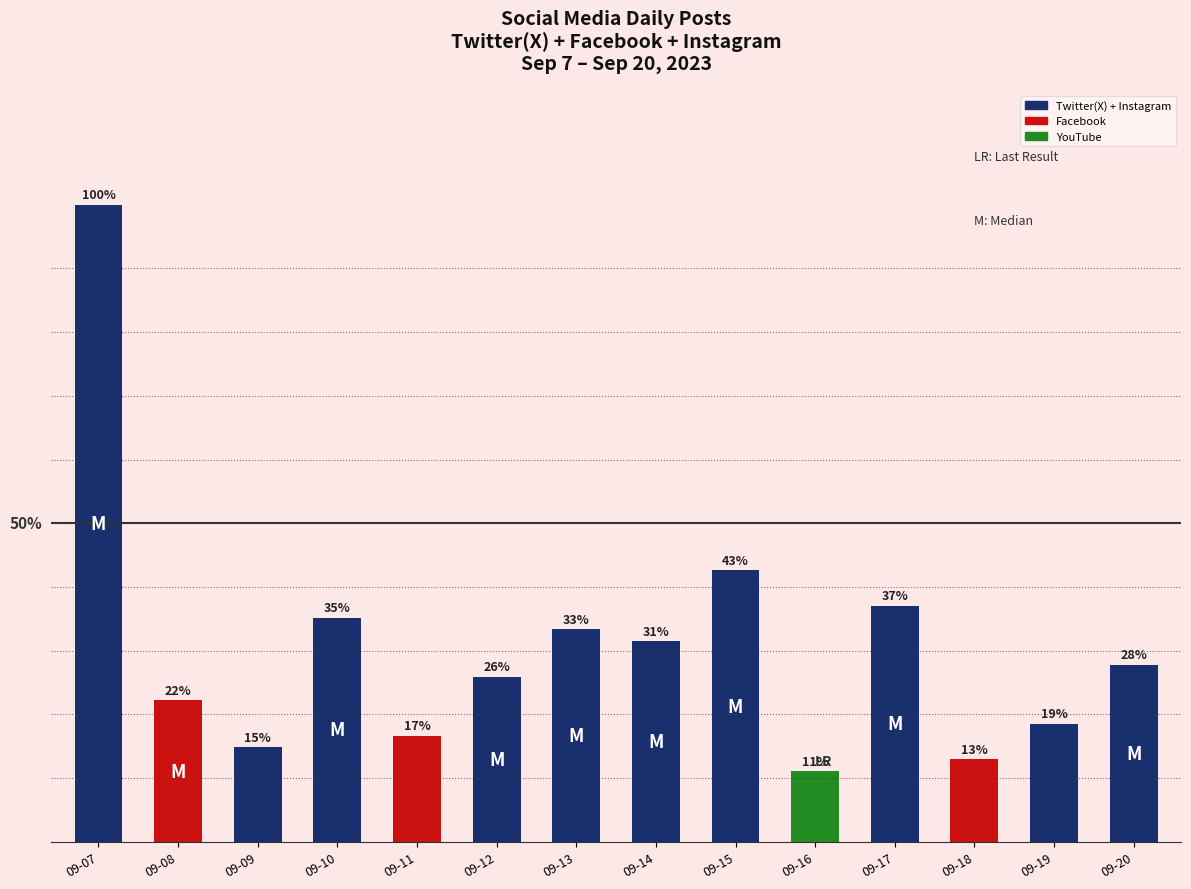

Count the number of categories in the chart.

14